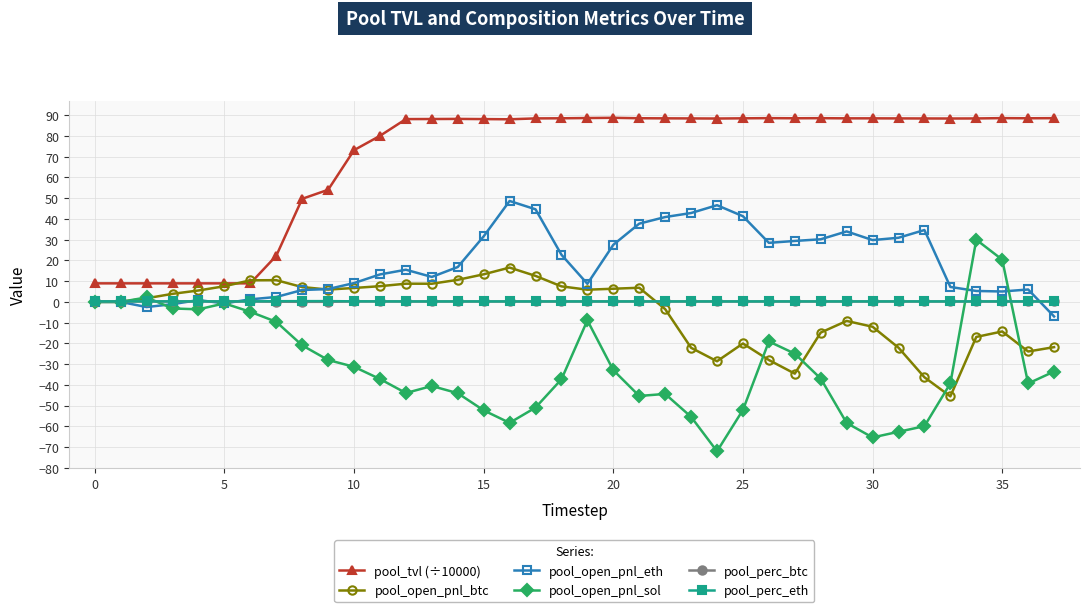

Is this an area chart (filled region under the line)?

No